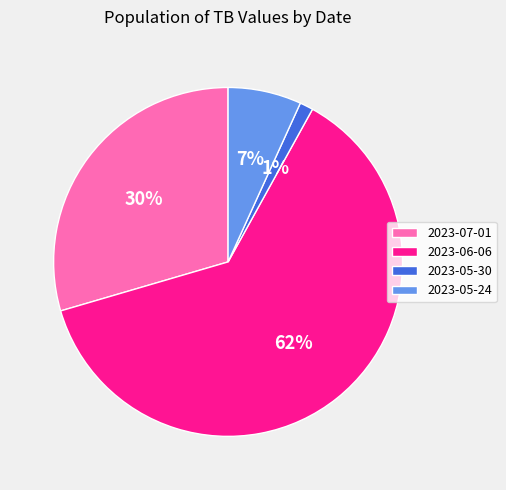

To the nearest percent, what is the difference between the 2023-05-24 and 2023-05-30 slice percentages?

6%